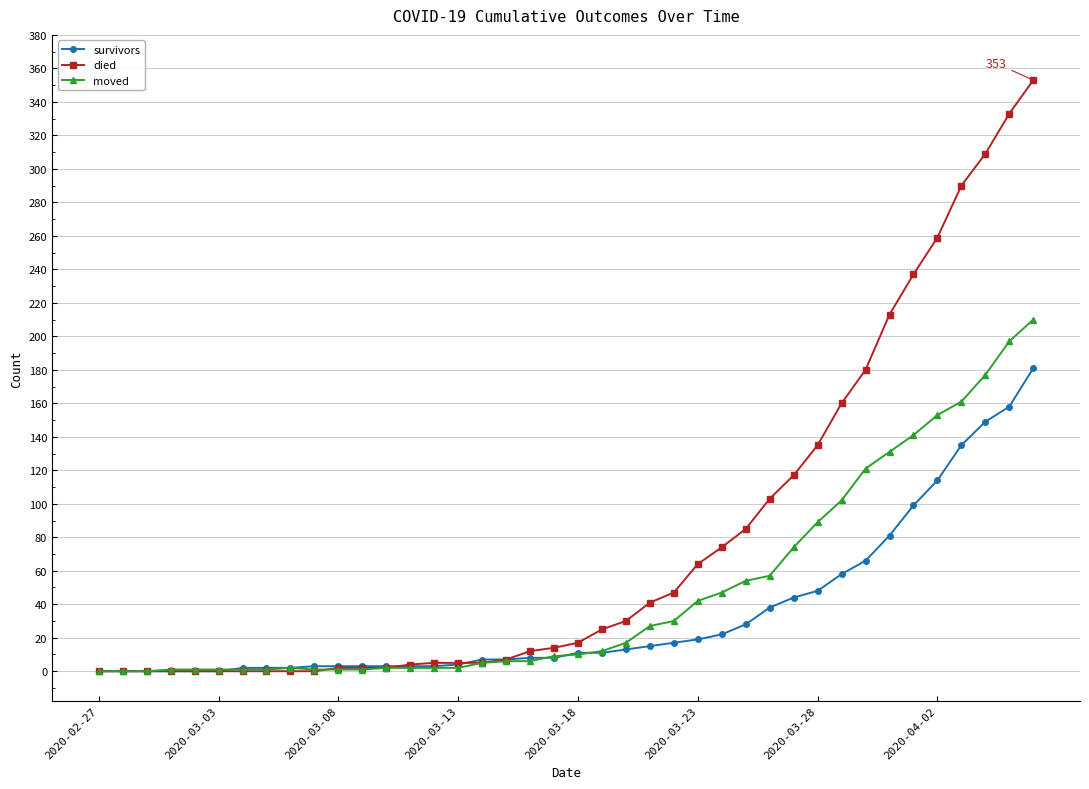

What is the maximum value shown in the chart?

353